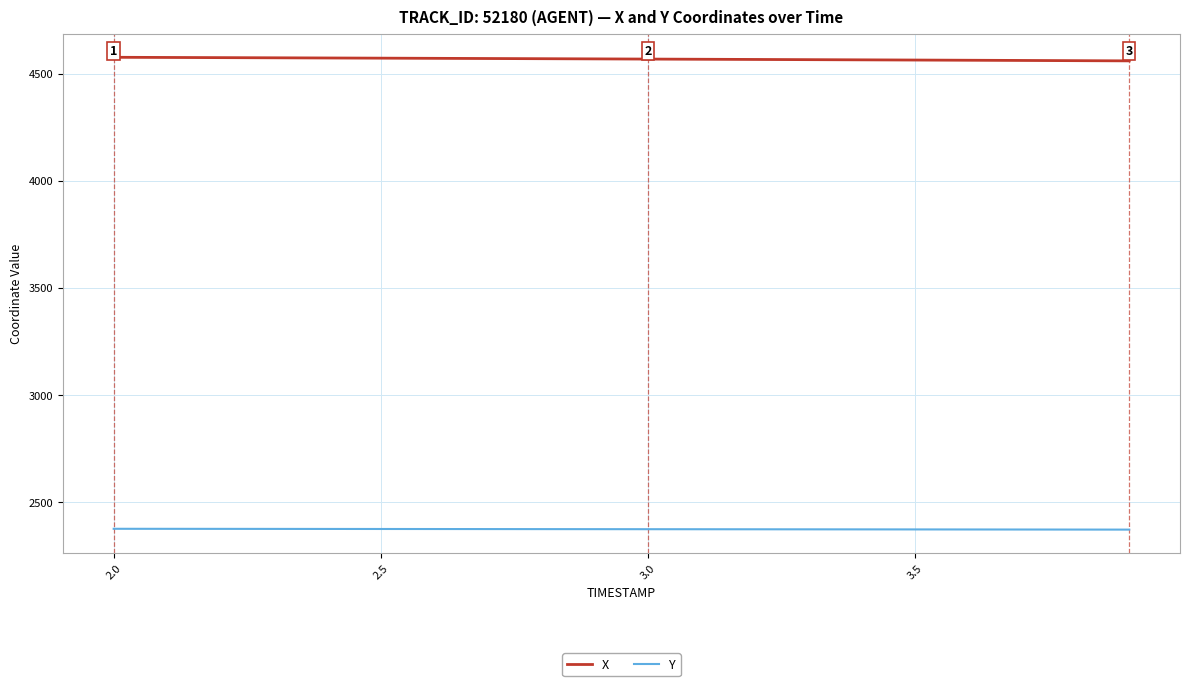

Rank the series by their maximum value, from lowest to highest.

Y, X